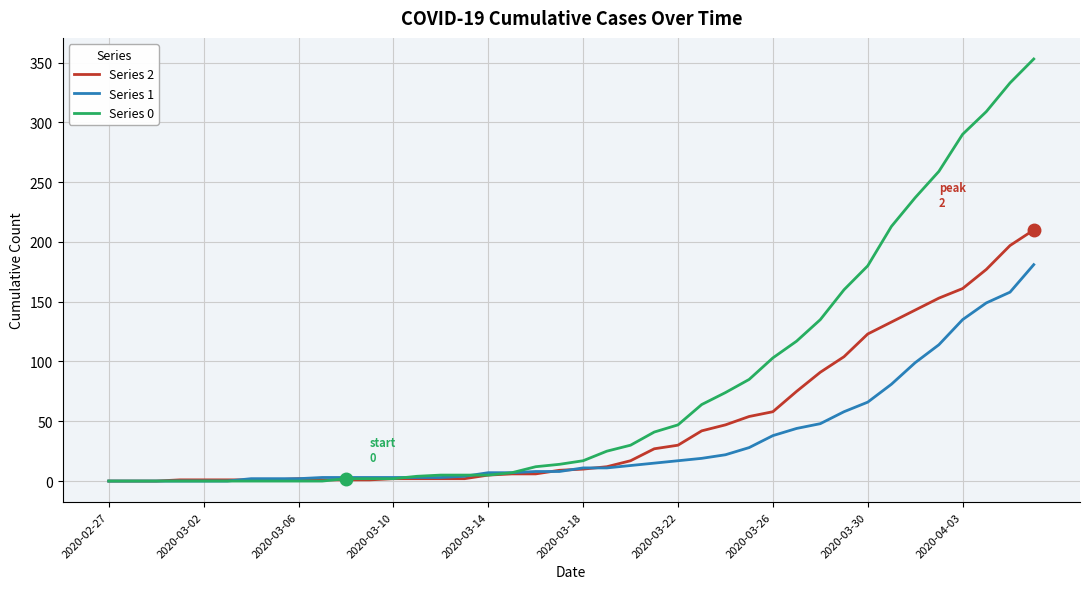

Rank the series by their average value, from highest to lowest.

Series 0, Series 2, Series 1